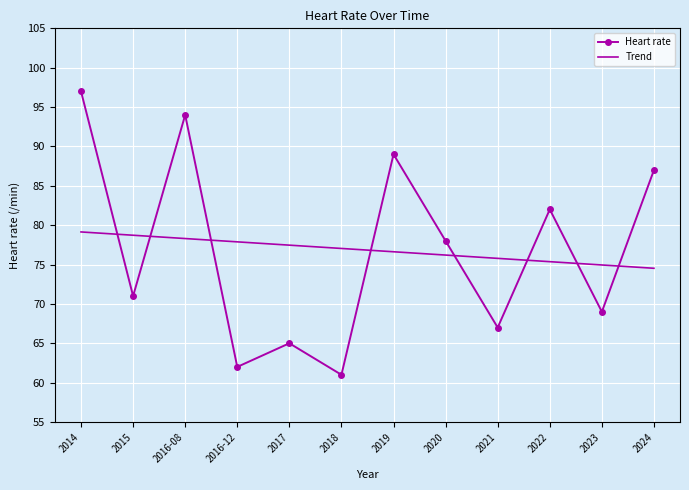

What is the sum of the Heart rate values at 2016-12 and 2016-08?

156.0